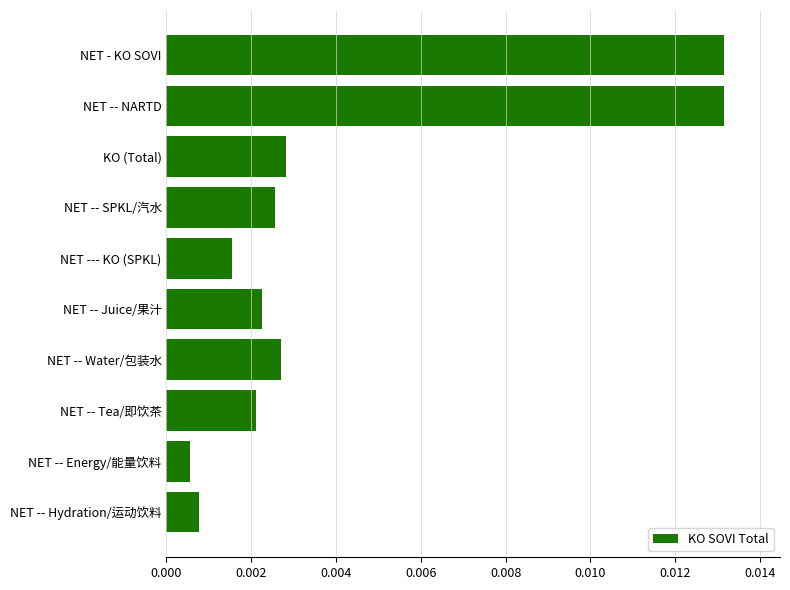

At which label is the value closest to 0?

NET -- Energy/能量饮料